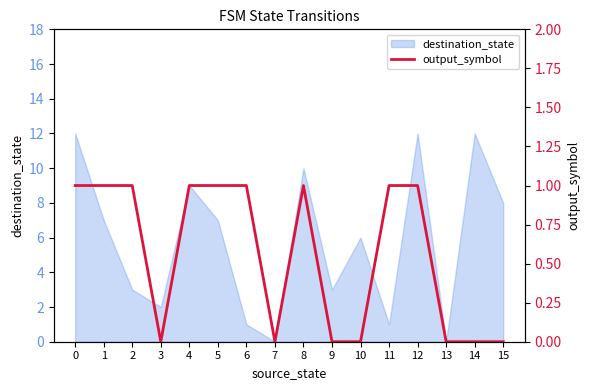

Rank the categories by value from highest to lowest.

0, 1, 2, 4, 5, 6, 8, 11, 12, 3, 7, 9, 10, 13, 14, 15